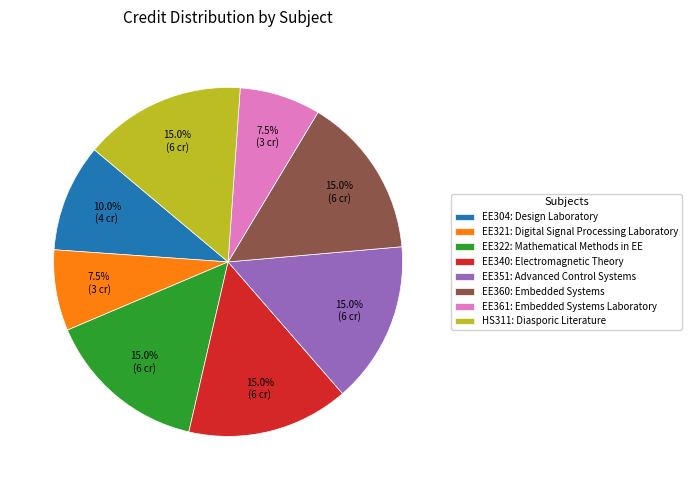

Approximately how many times larger is the value at EE340: Electromagnetic Theory compared to EE360: Embedded Systems?

1.0